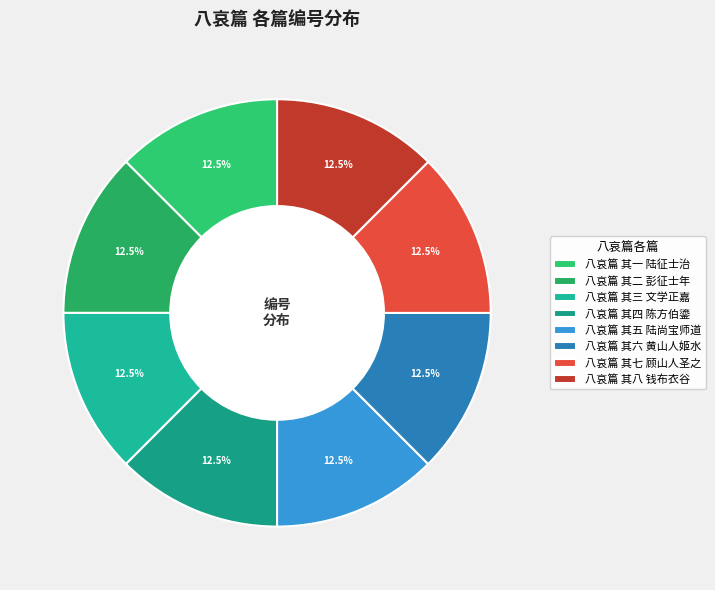

Is there a majority slice in this chart?

No